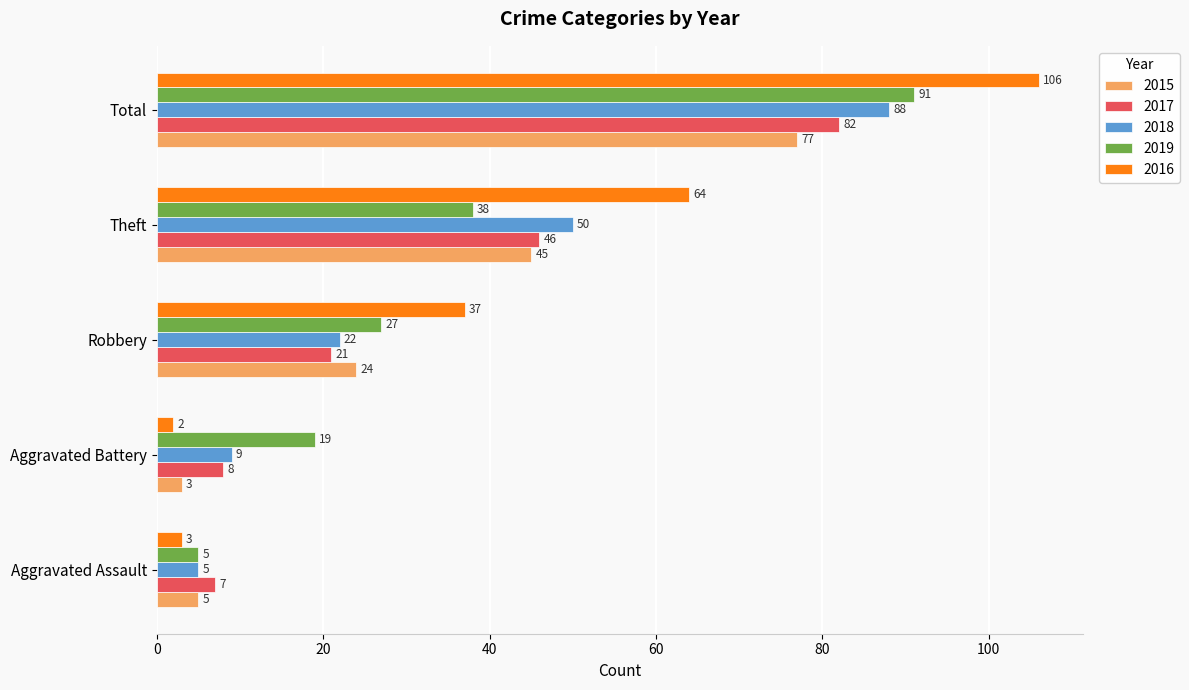

At Robbery, list the series in order from smallest to largest.

2017, 2018, 2015, 2019, 2016